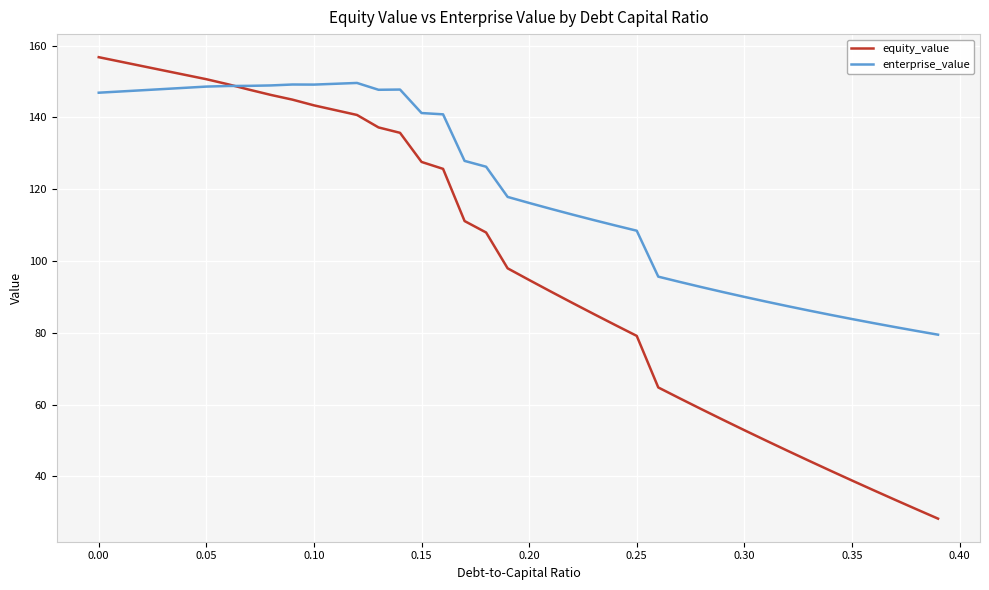

List the series in order of their overall mean, highest first.

enterprise_value, equity_value